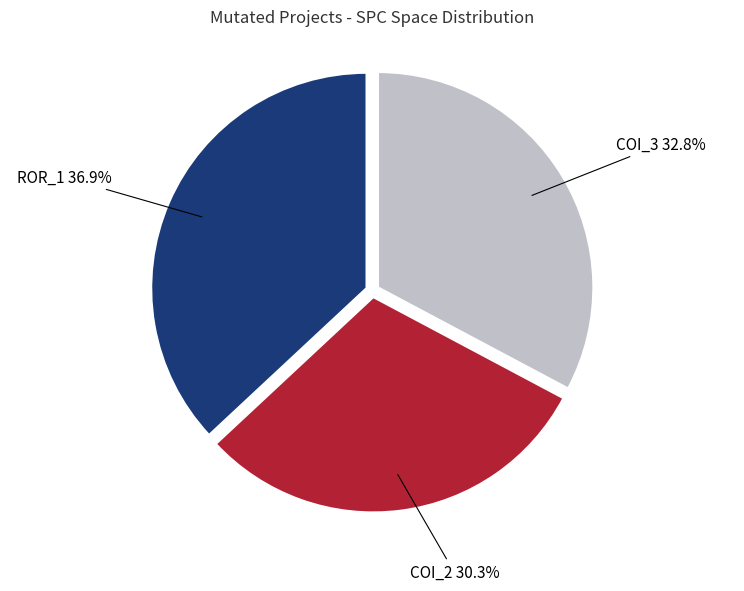

How many segments does this pie chart have?

3